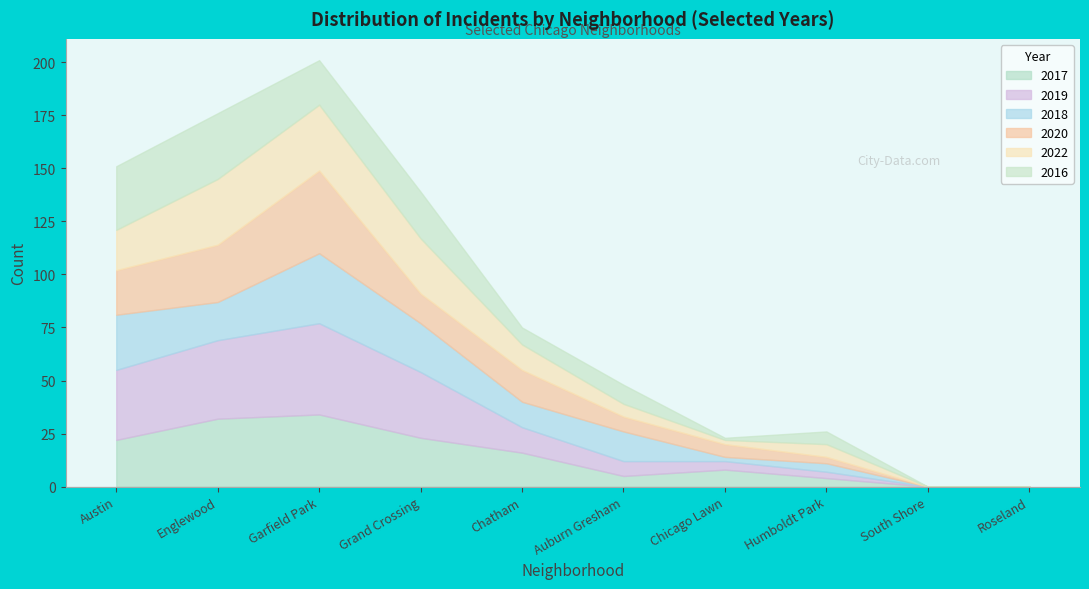

True or false: 2017 has a value of 7 at Humboldt Park.

False